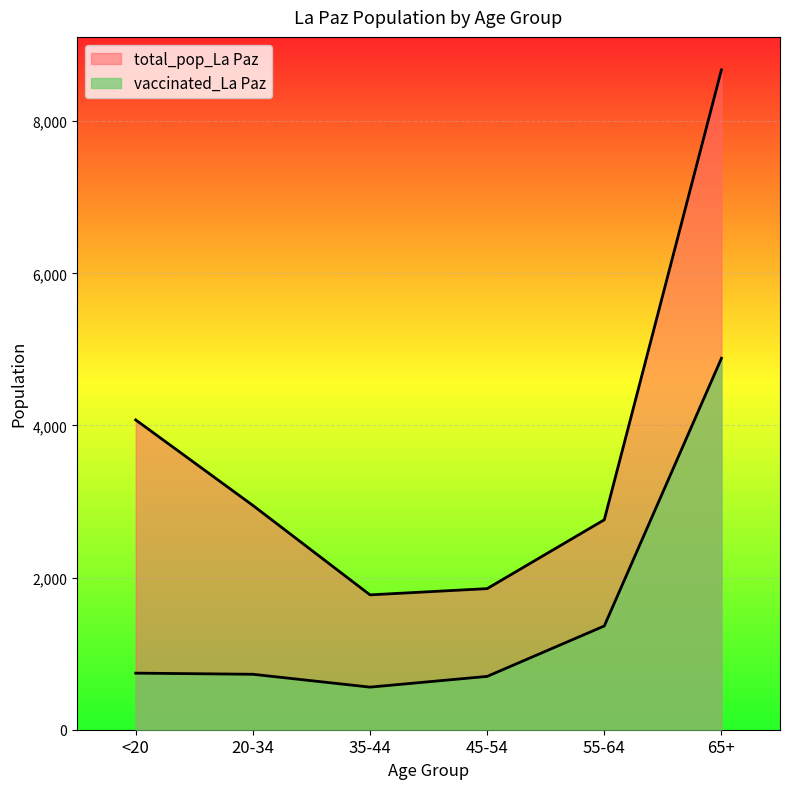

Reading left to right, list all the values displayed in this chart.

vaccinated_La Paz: 744	729	560	701	1364	4883
total_pop_La Paz: 4073	2949	1773	1855	2760	8675